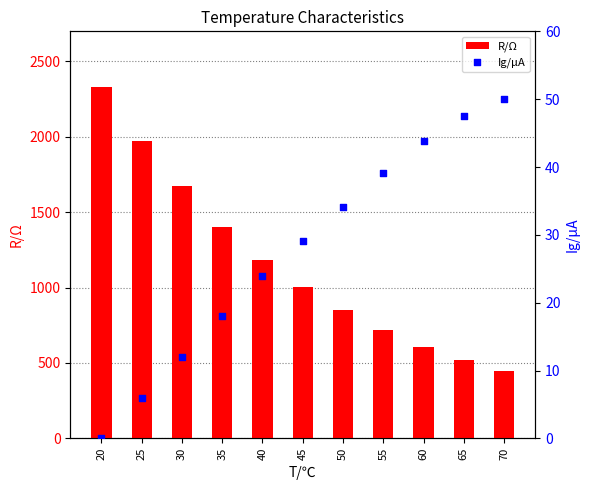

Which series has the largest total across all categories?

R/Ω